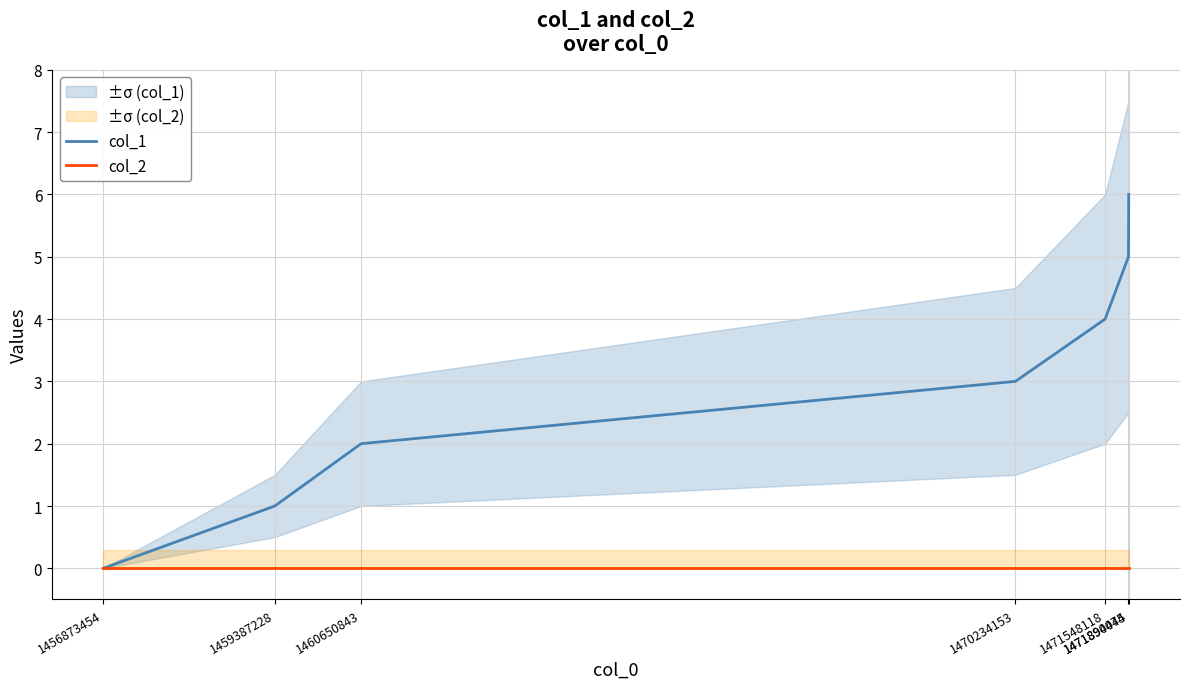

True or false: col_1 and col_2 intersect in this chart.

False